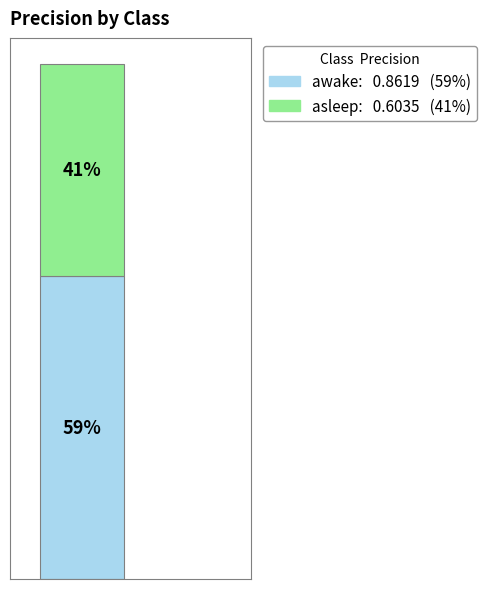

Are the bars horizontal?

No